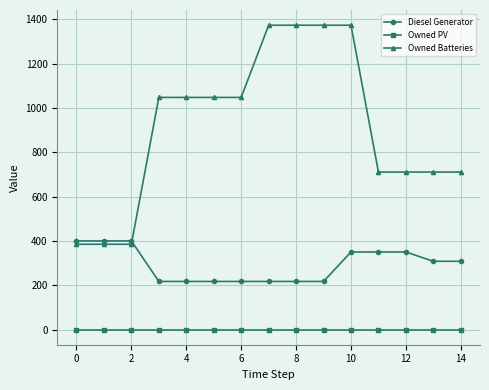

What is the maximum value shown in the chart?

1374